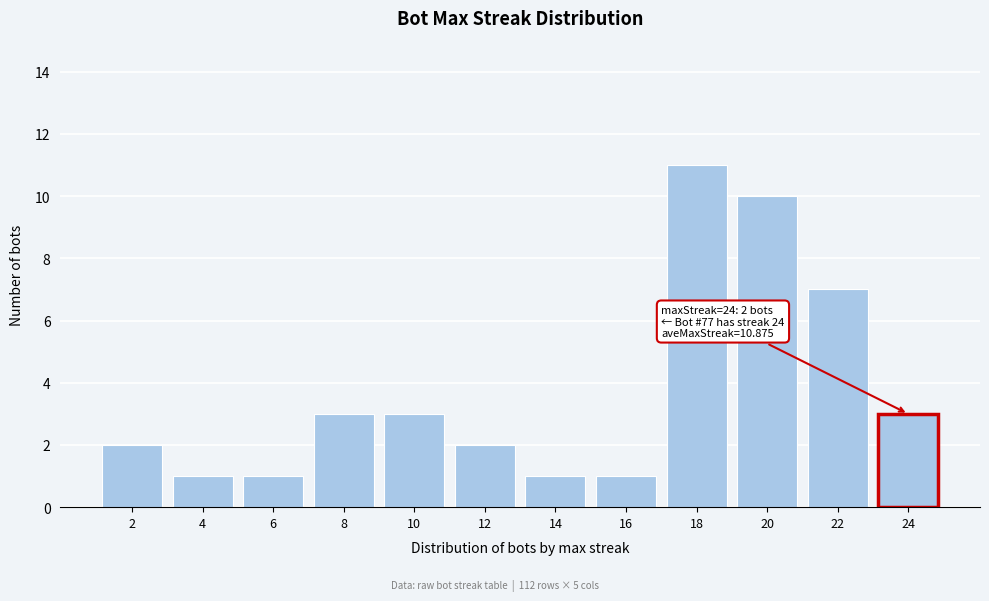

Reading left to right, what are all the values shown in this chart?

2=2	4=1	6=1	8=3	10=3	12=2	14=1	16=1	18=11	20=10	22=7	24=3